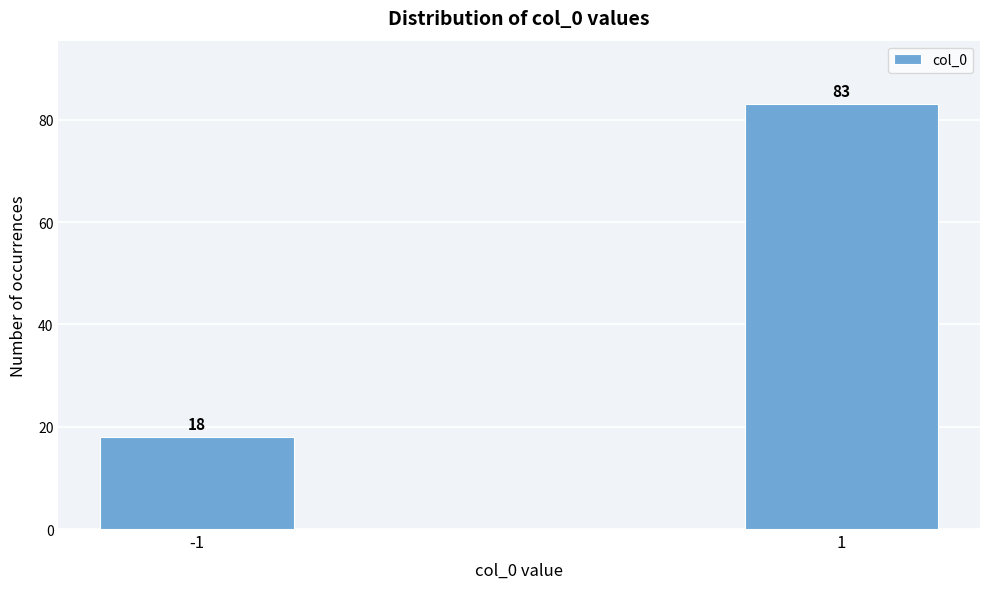

Reading left to right, list all the values displayed in this chart.

18	83